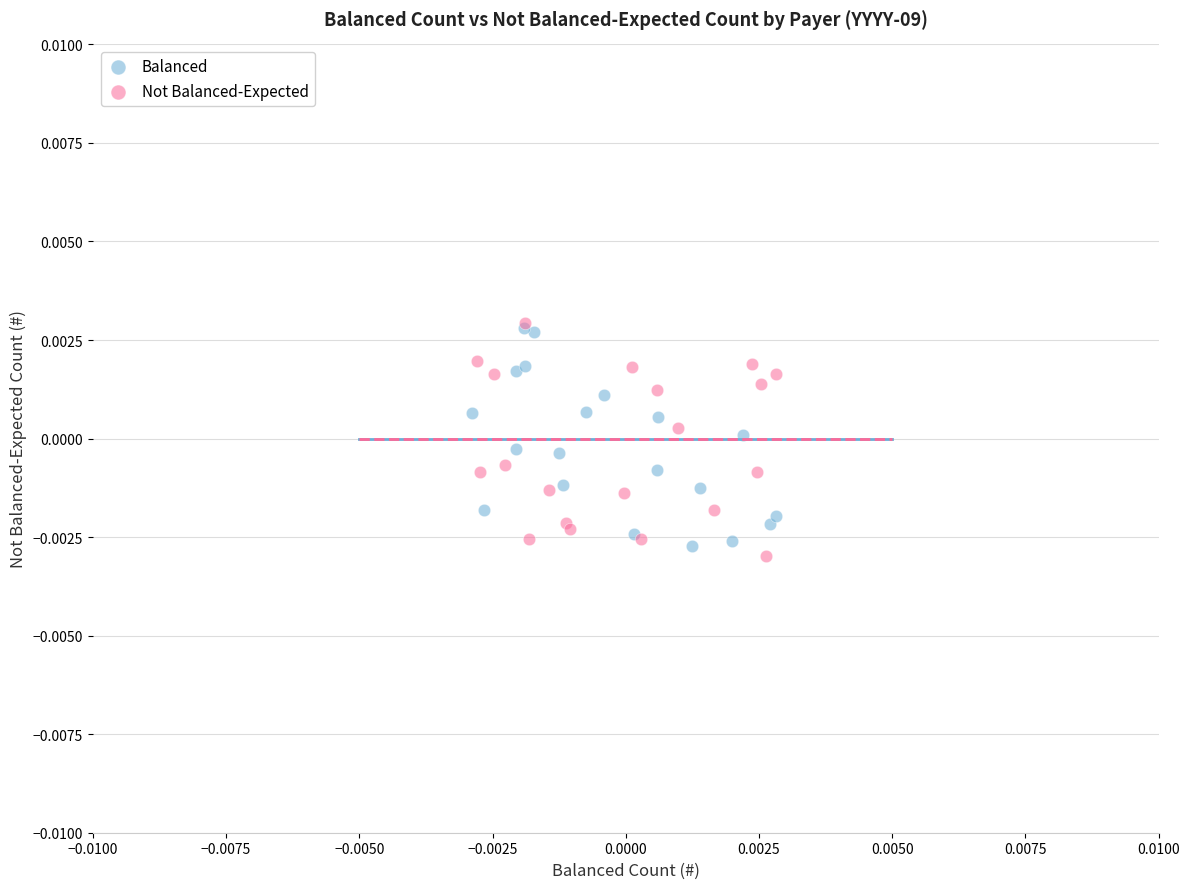

Which series has the largest Y range (max minus min)?

Not Balanced-Expected